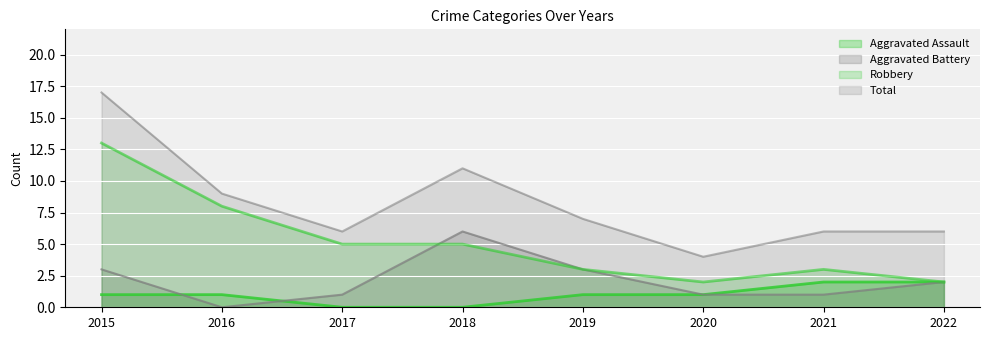

At how many categories does at least one series exceed 8?

3